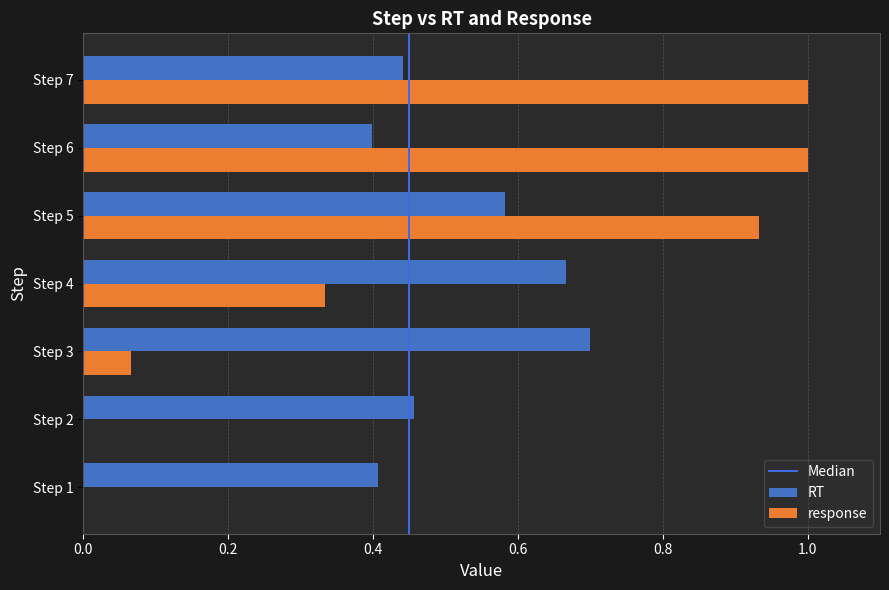

Count the number of data series in this chart.

2